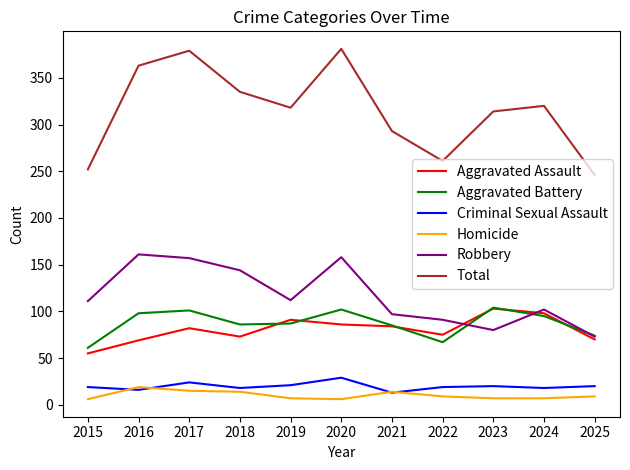

The value of Aggravated Battery at 2020 is 165. True or false?

False